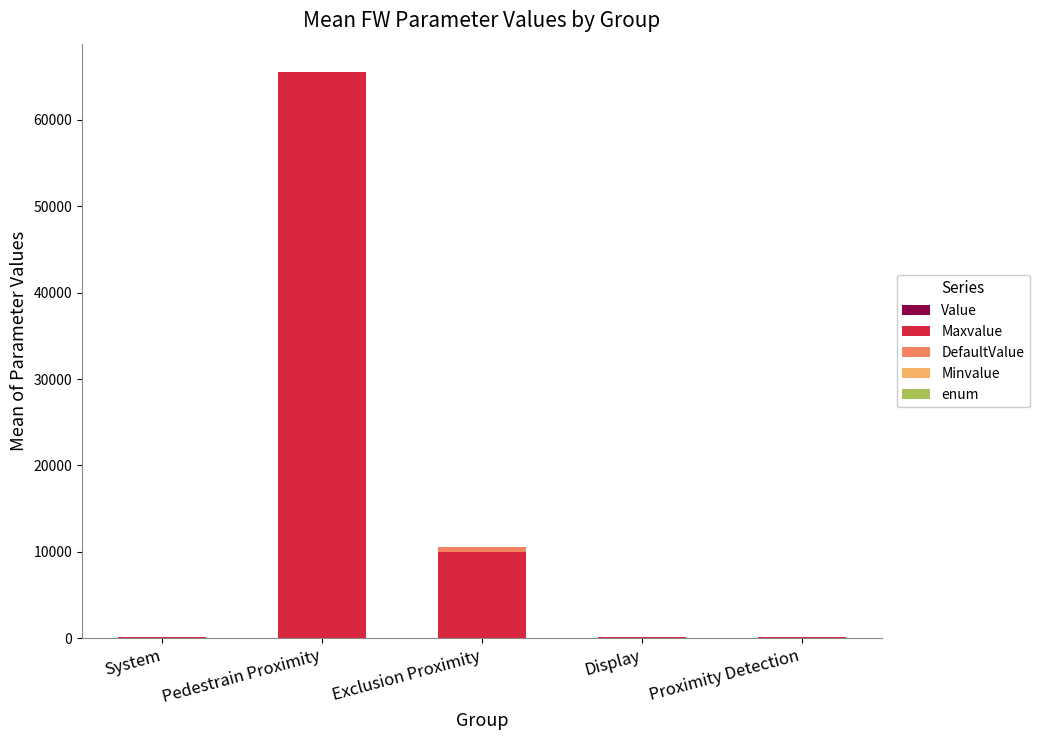

At which category is the sum across all series the highest?

Pedestrain Proximity